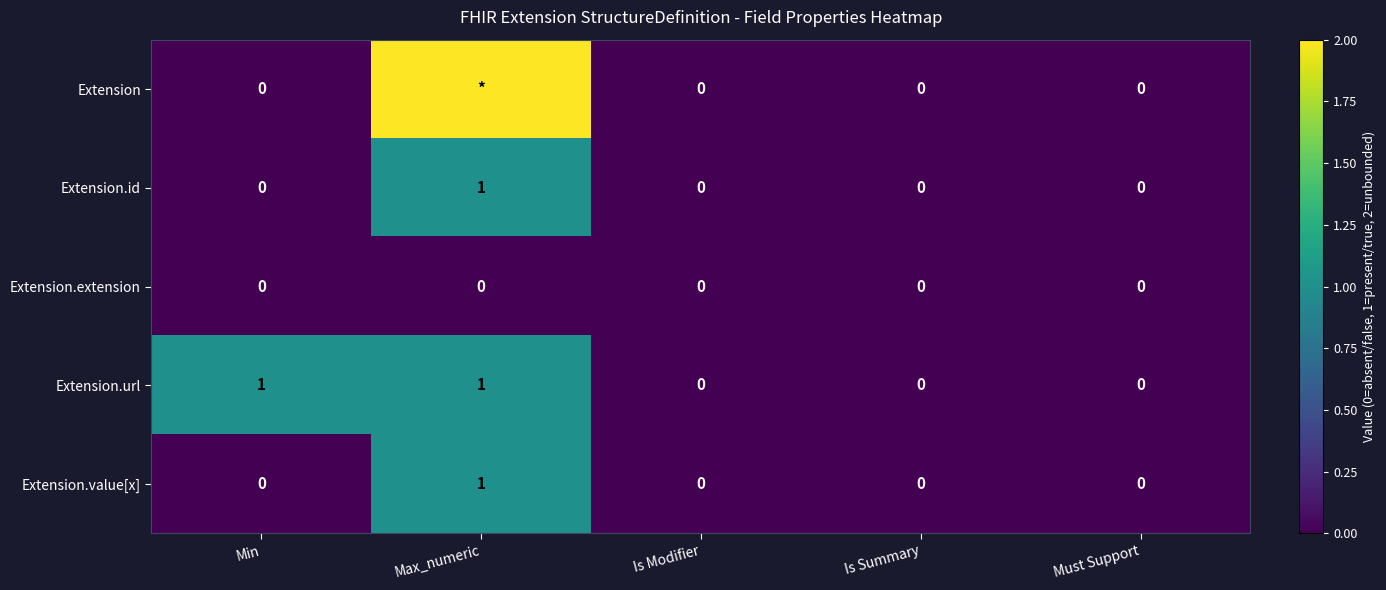

What is the maximum value for Extension.url?

1